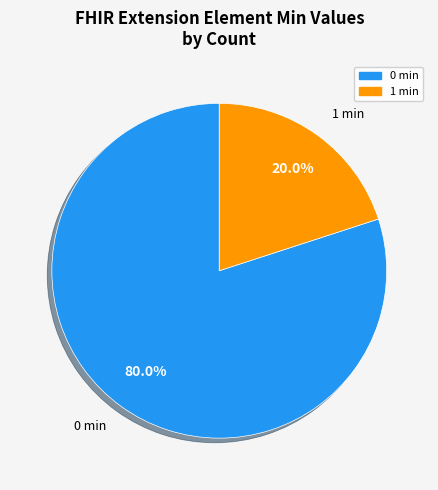

Count the number of slices in the pie.

2